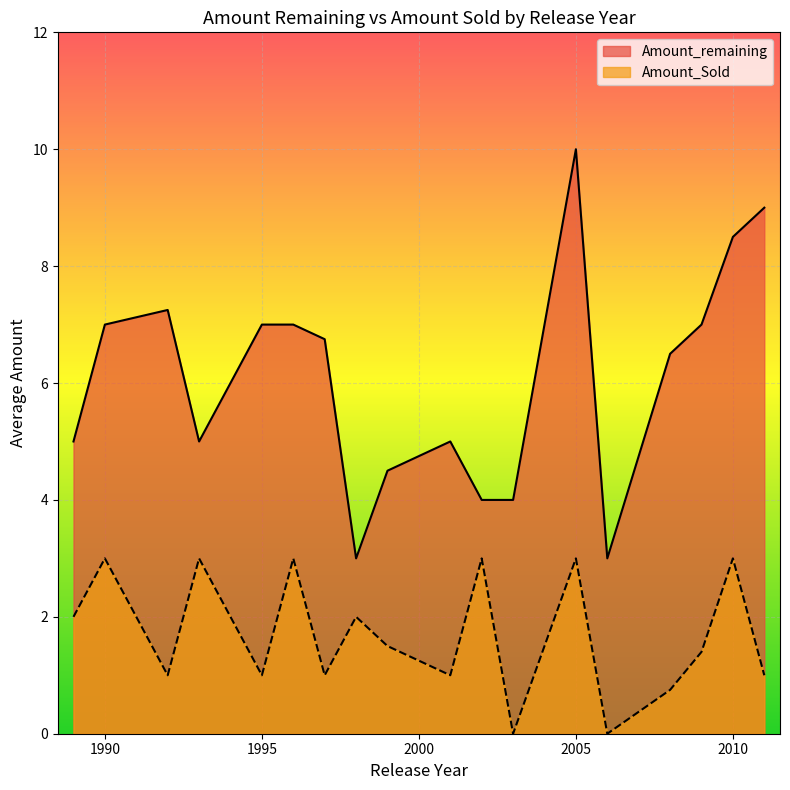

What is the highest value of the Amount_remaining series?

10.0